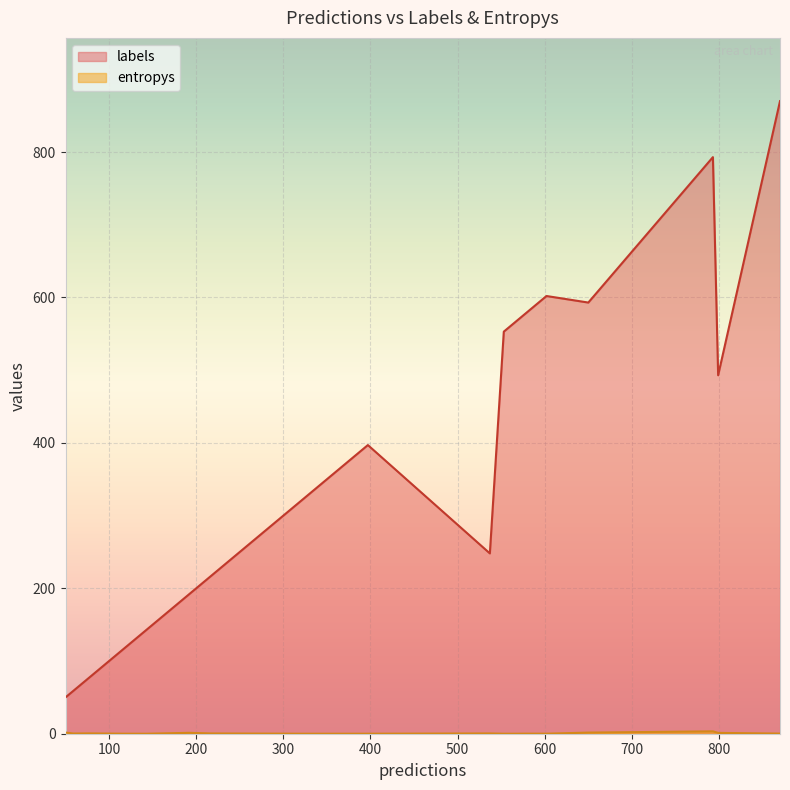

What is the greatest value displayed?

870.0